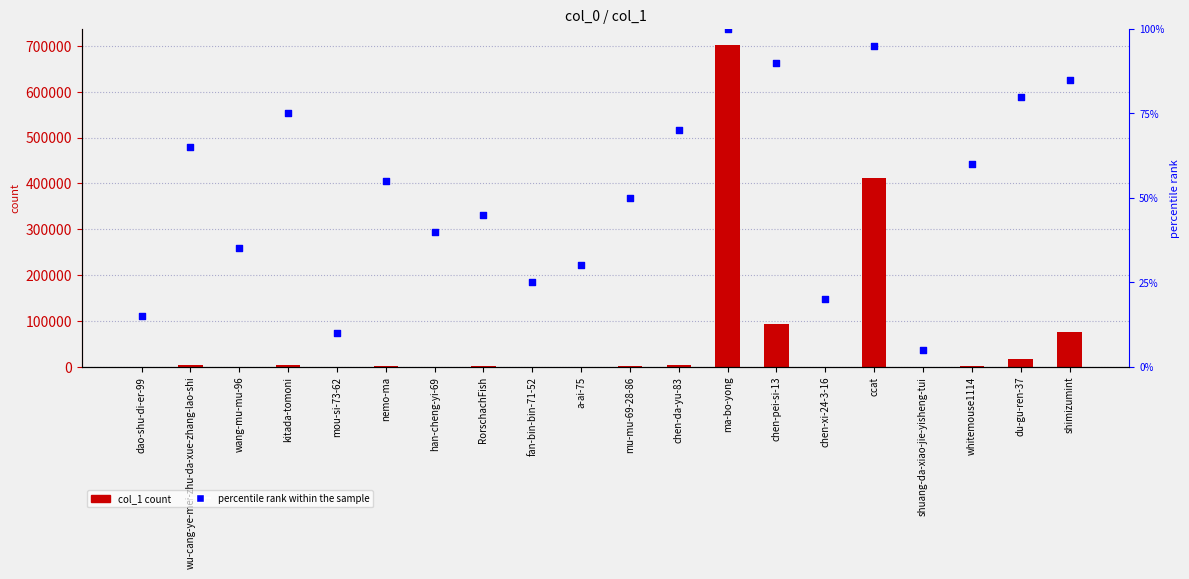

Which series reaches the maximum Y coordinate?

col_1